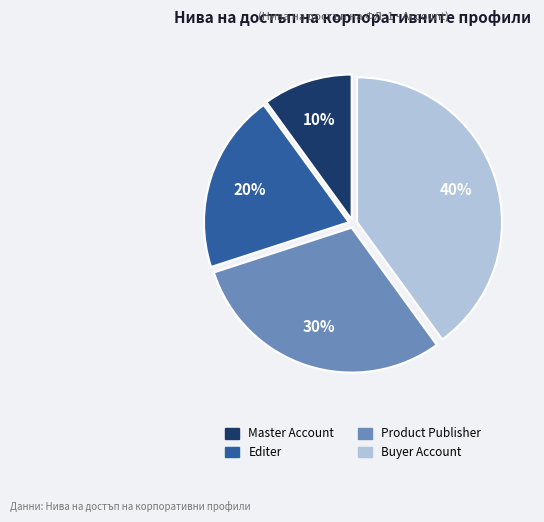

What is the largest slice in the pie chart?

Buyer Account